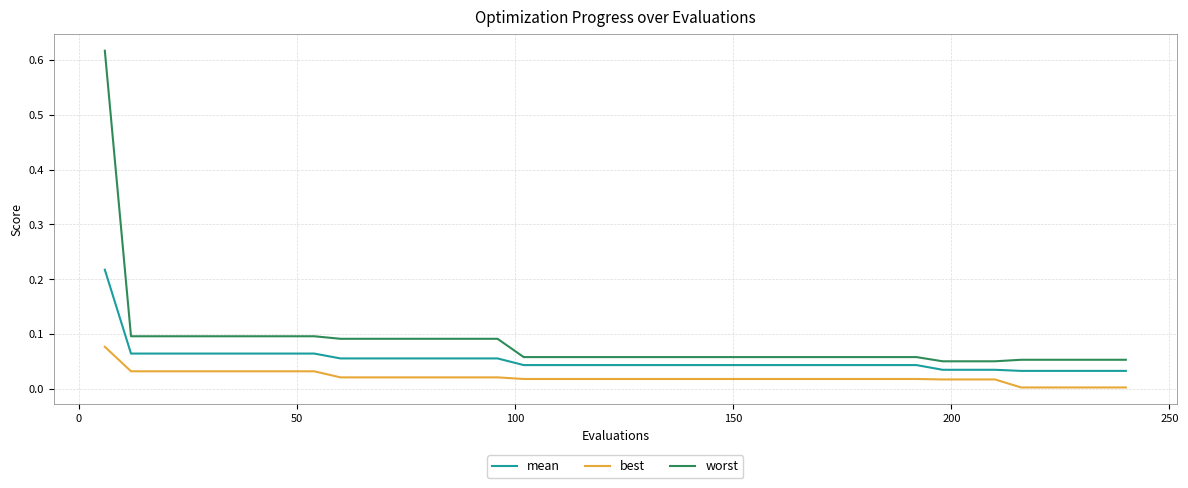

Which series has the widest spread of values?

worst